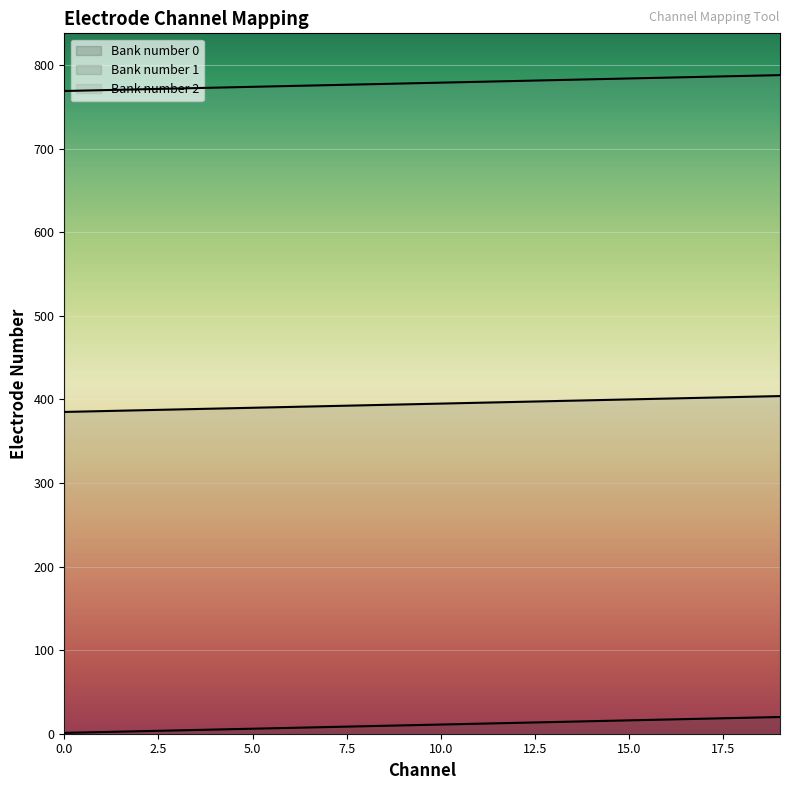

Rank the categories by Bank number 1 value from highest to lowest.

19, 18, 17, 16, 15, 14, 13, 12, 11, 10, 9, 8, 7, 6, 5, 4, 3, 2, 1, 0